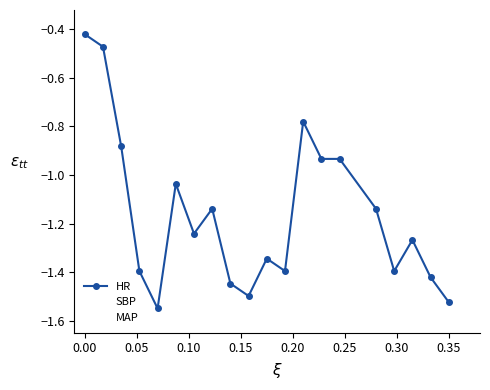

Rank the series by their average value, from lowest to highest.

HR, MAP, SBP